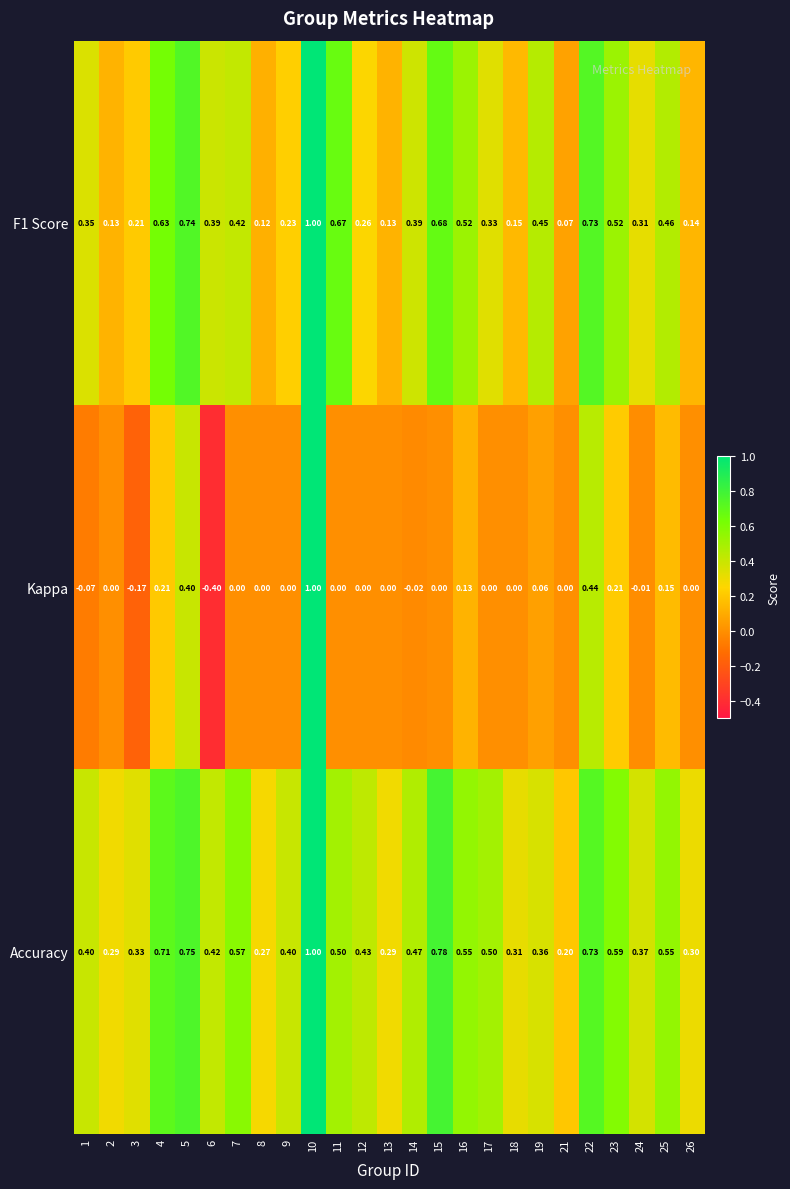

Is the value of F1 Score at 21 greater than the value of Accuracy at 6?

No